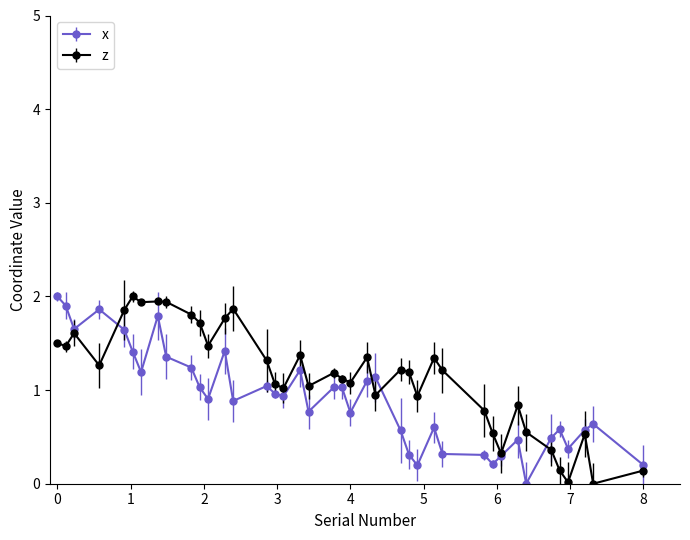

True or false: z has more than 1 interior local peaks.

True